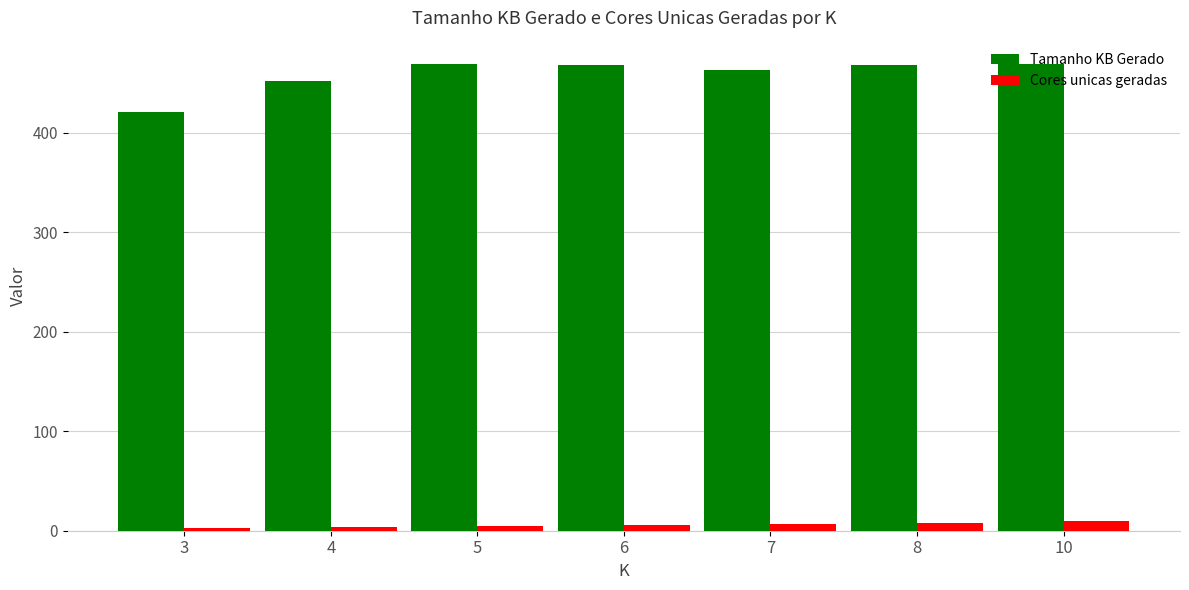

What is the value of the Tamanho KB Gerado bar at the 4th from the left?

468.5